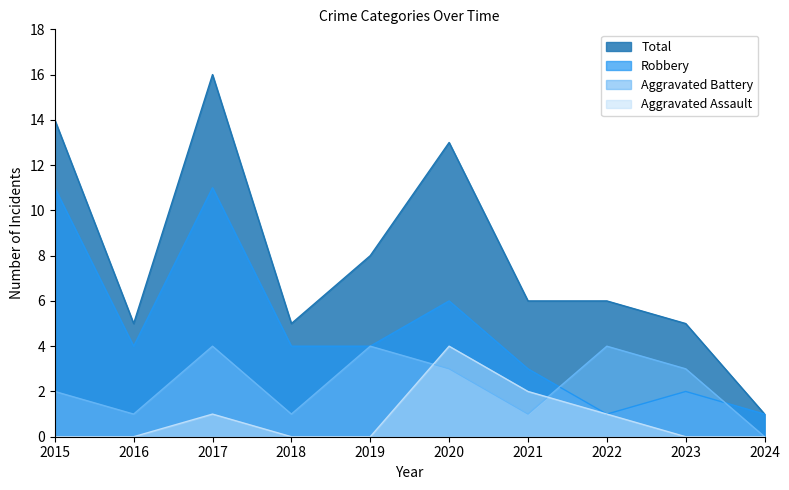

Rank the categories by Aggravated Assault value from lowest to highest.

2015, 2016, 2018, 2019, 2023, 2024, 2017, 2022, 2021, 2020